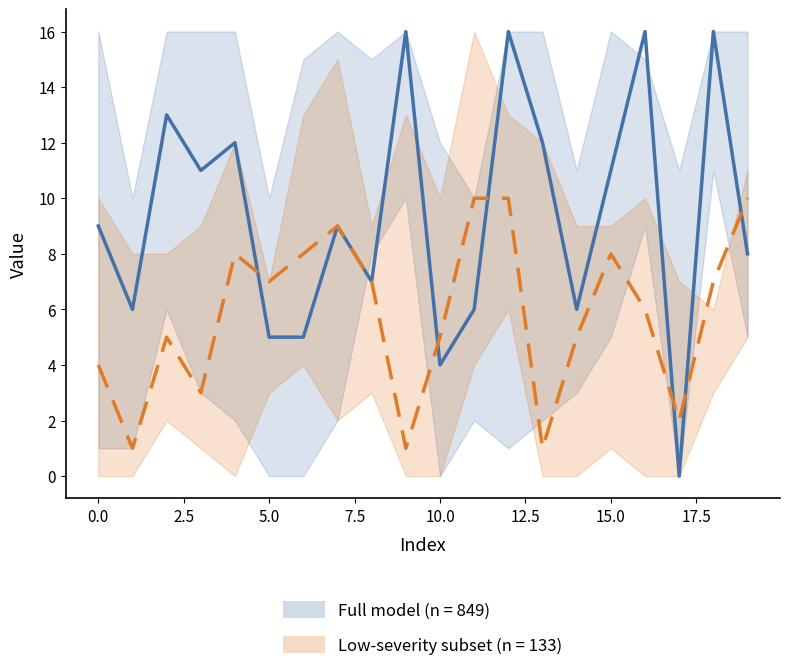

True or false: Full model upper has more than 2 points higher than both neighbors.

True